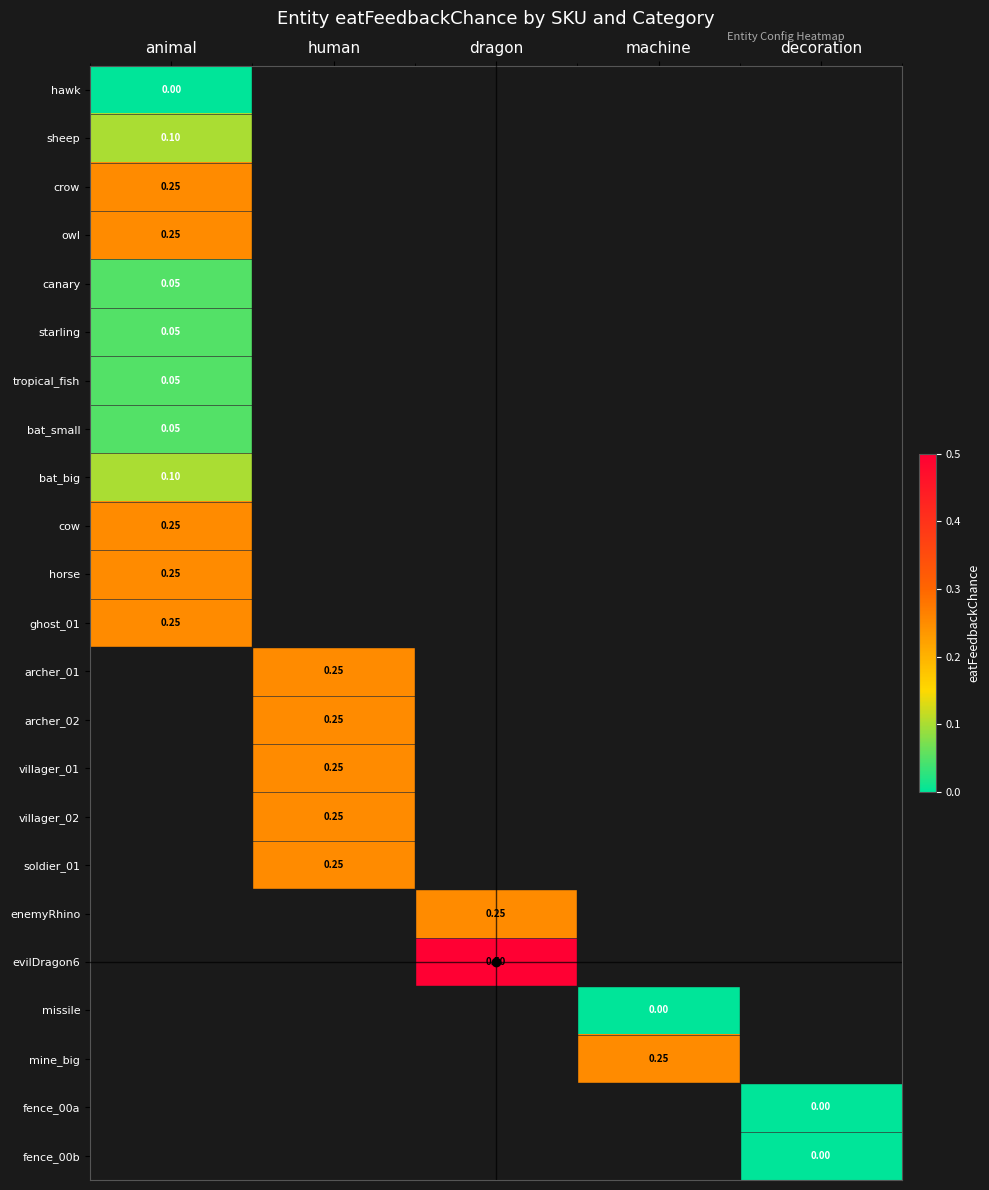

The villager_02 series shows -0.0 at animal. True or false?

False